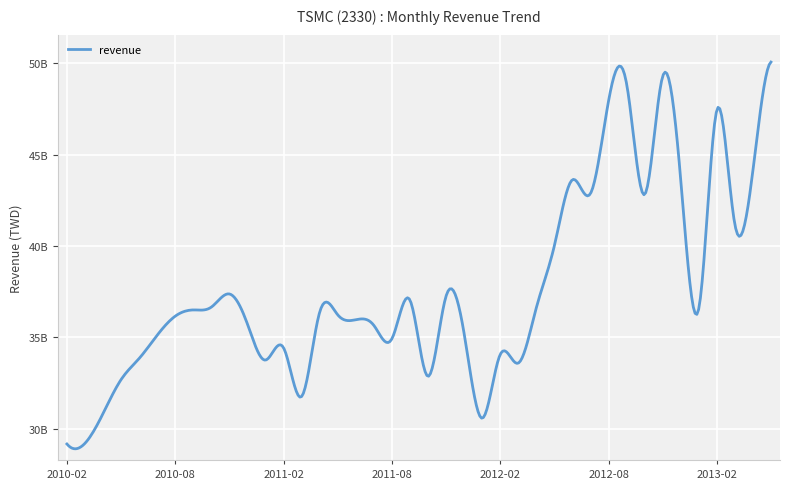

Reading left to right, extract all data points from this chart.

2010-02=29156271000	2010-03=29195234000	2010-04=30823003000	2010-05=32683232000	2010-06=33839484000	2010-07=35113042000	2010-08=36156392000	2010-09=36498090000	2010-10=36652584000	2010-11=37372507000	2010-12=35722299000	2011-01=33751175000	2011-02=34424173000	2011-03=31753825000	2011-04=36370479000	2011-05=36230359000	2011-06=35960997000	2011-07=35653939000	2011-08=34916788000	2011-09=37041705000	2011-10=32860849000	2011-11=37246661000	2011-12=35218771000	2012-01=30566947000	2012-02=34053091000	2012-03=33584499000	2012-04=36611146000	2012-05=40007591000	2012-06=43623222000	2012-07=42869733000	2012-08=47924170000	2012-09=48896013000	2012-10=42816800000	2012-11=49282571000	2012-12=43644278000	2013-01=36558773000	2013-02=47438687000	2013-03=41182084000	2013-04=44134225000	2013-05=50070645000